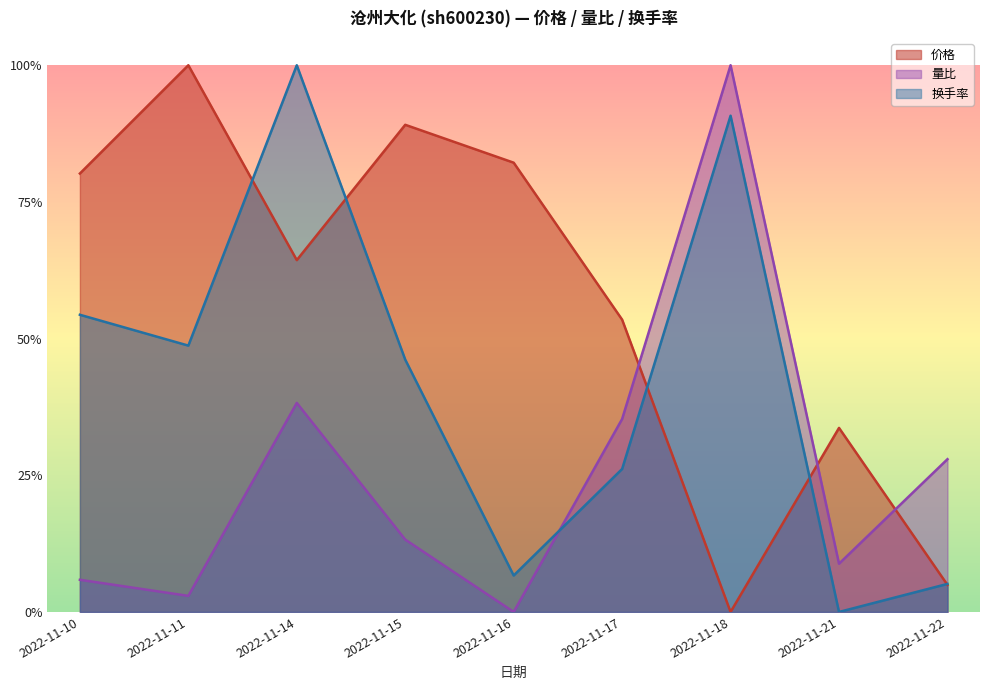

How many interior local peaks does the 量比 series have?

2